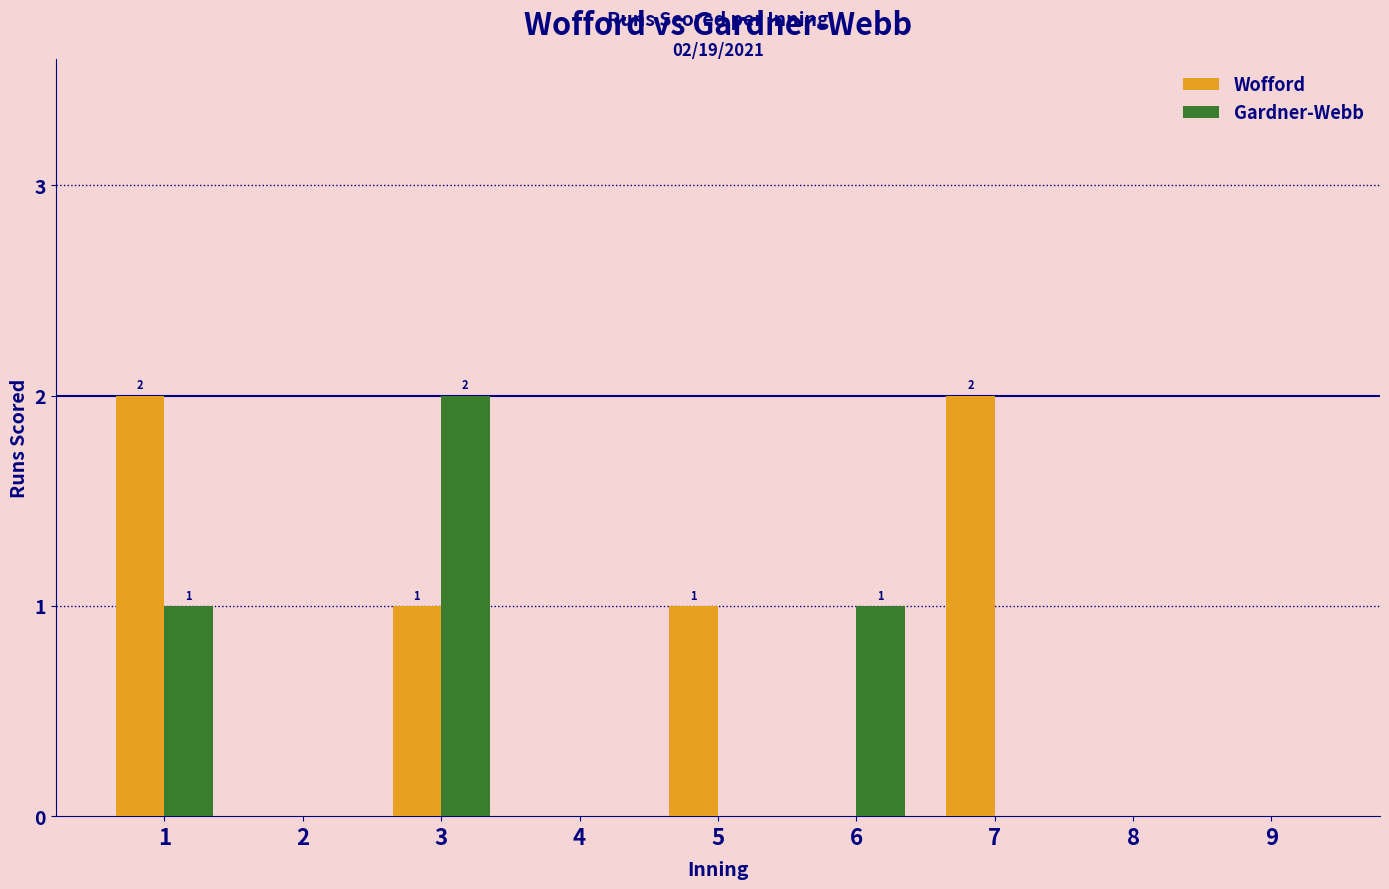

What is the greatest value displayed?

2